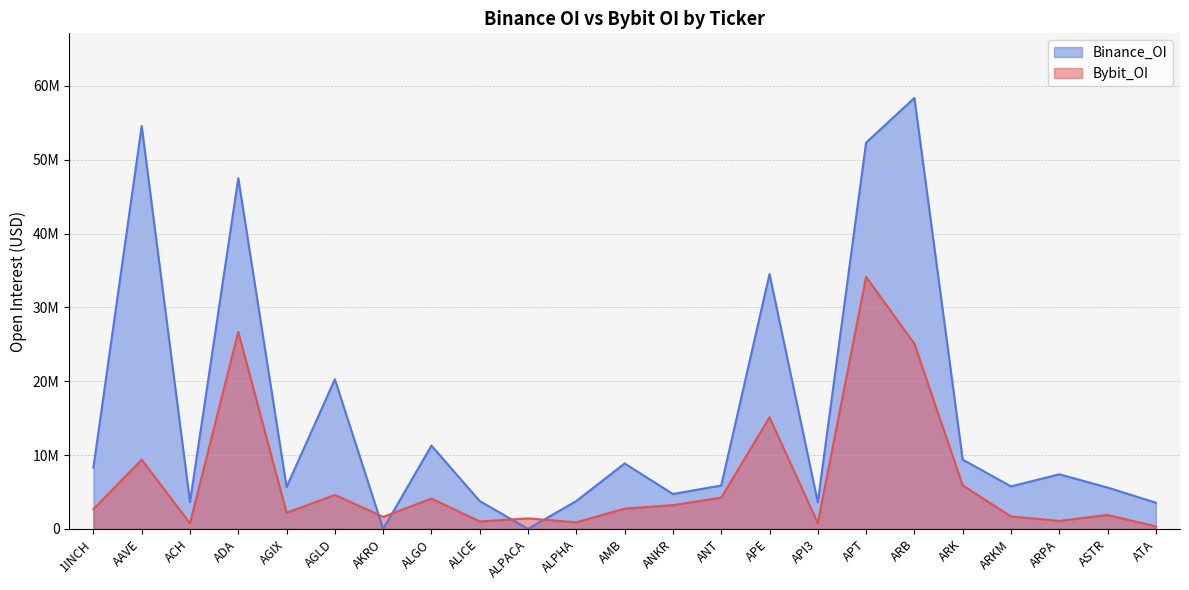

What is the label of the 8th point from the left?

ALGO